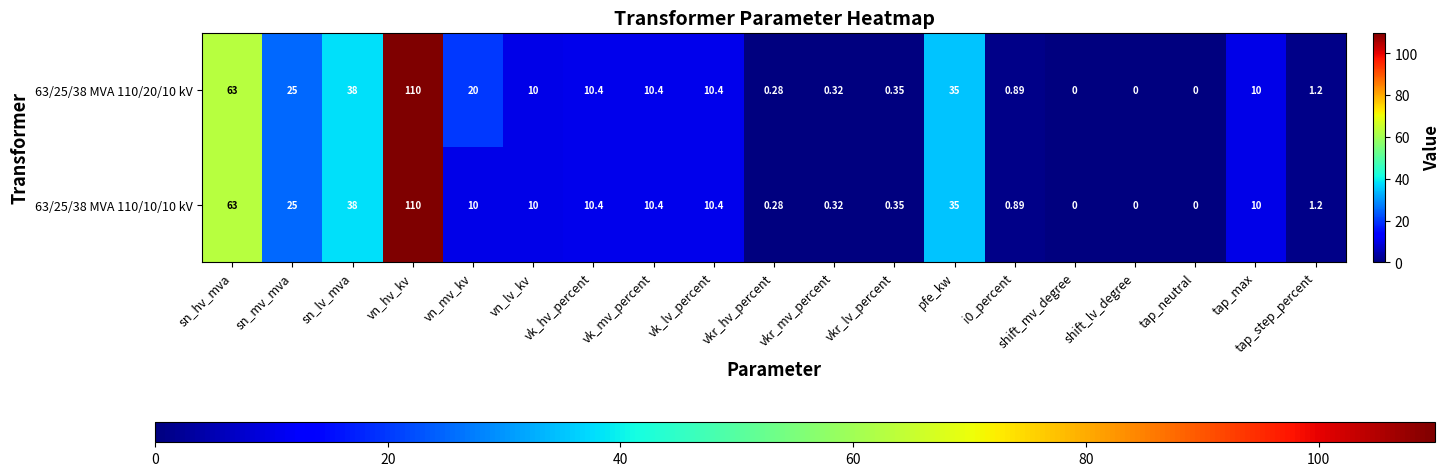

At which label does 63/25/38 MVA 110/20/10 kV first exceed 10?

sn_hv_mva